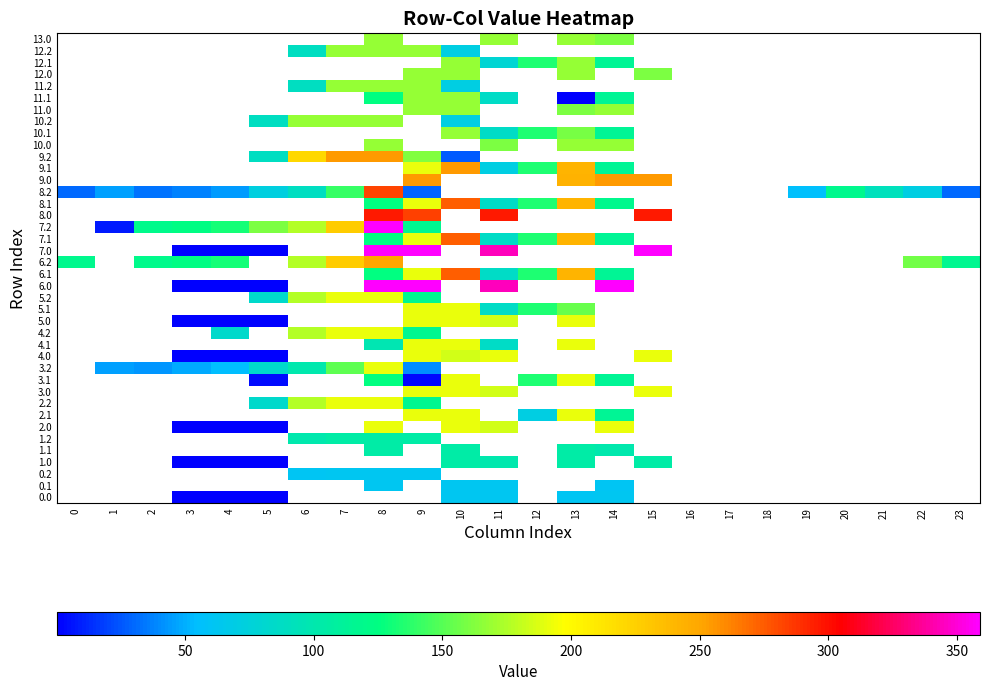

The value of 0.0 at 20 is 0.0. True or false?

True